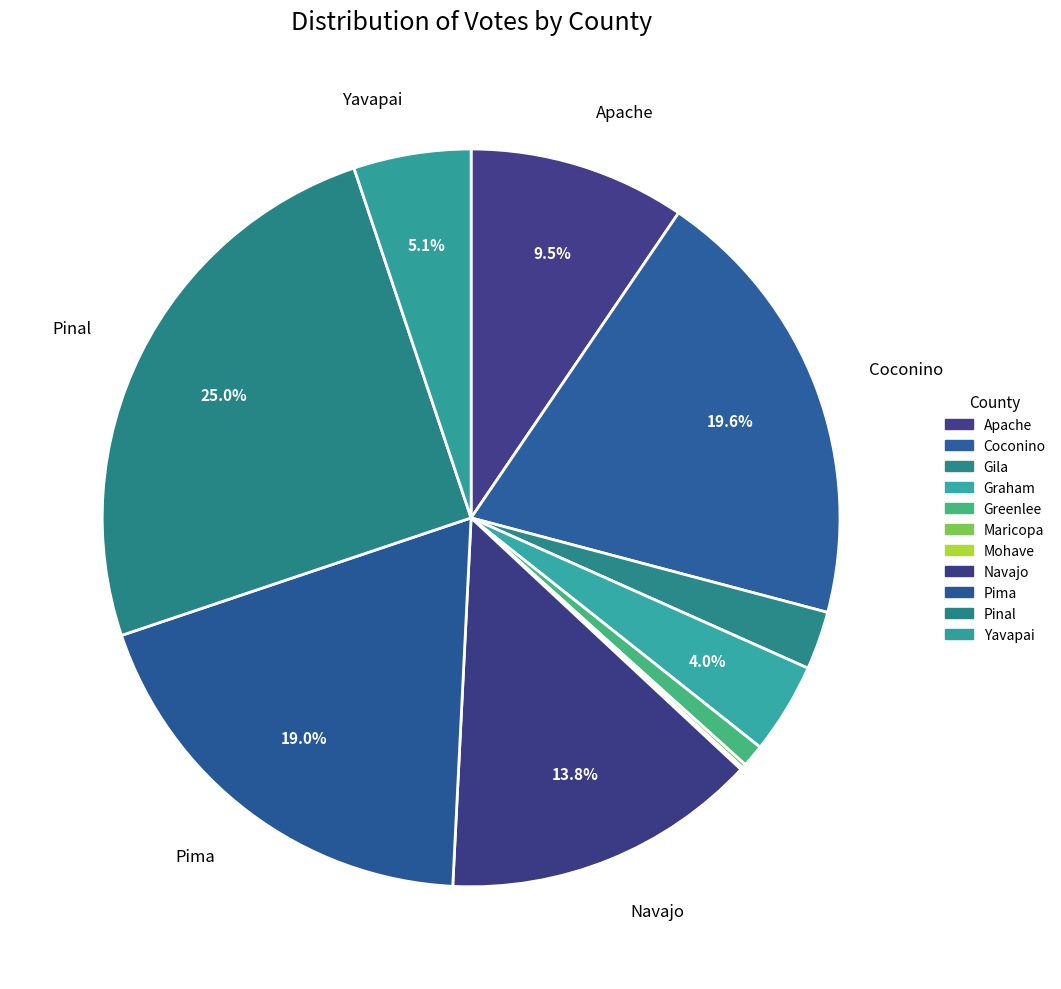

What is the ratio of the value at Gila to the value at Pinal?

0.1